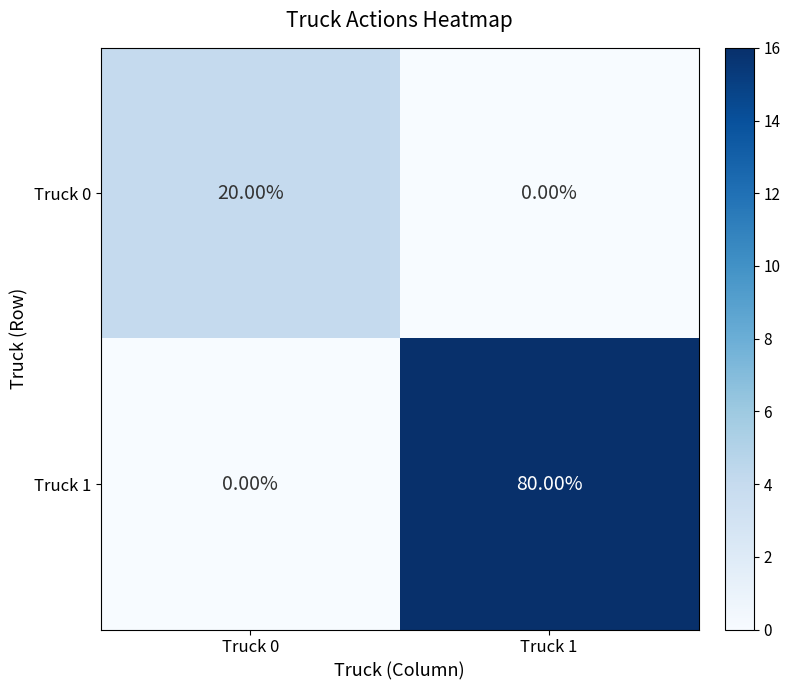

List the series in order of their overall mean, highest first.

Truck 1, Truck 0